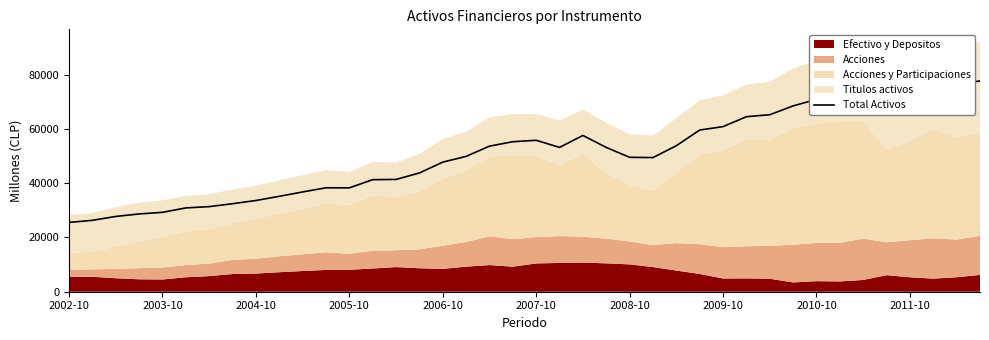

What is the minimum value for Total Activos?

25530